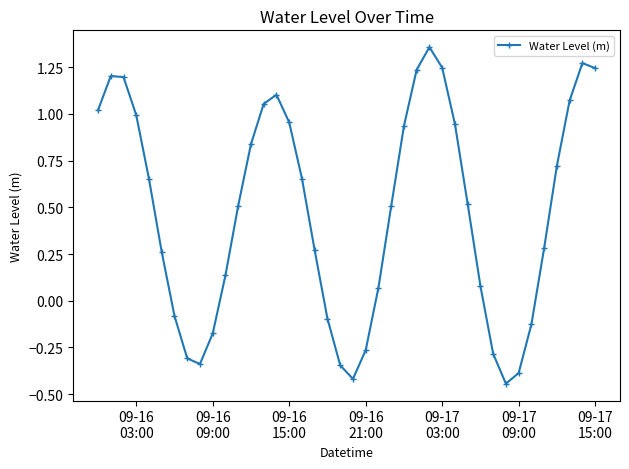

True or false: the data has more than 2 interior local peaks.

True